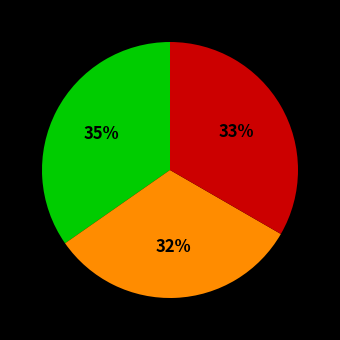

Is there a majority slice in this chart?

No